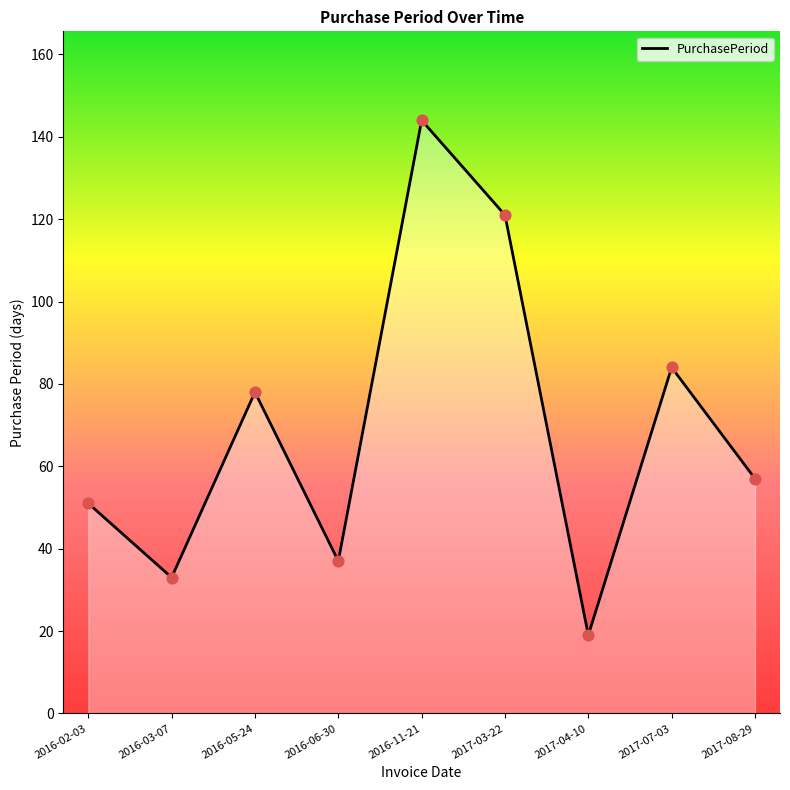

What is the change in value from 2017-07-03 to 2017-08-29?

-27